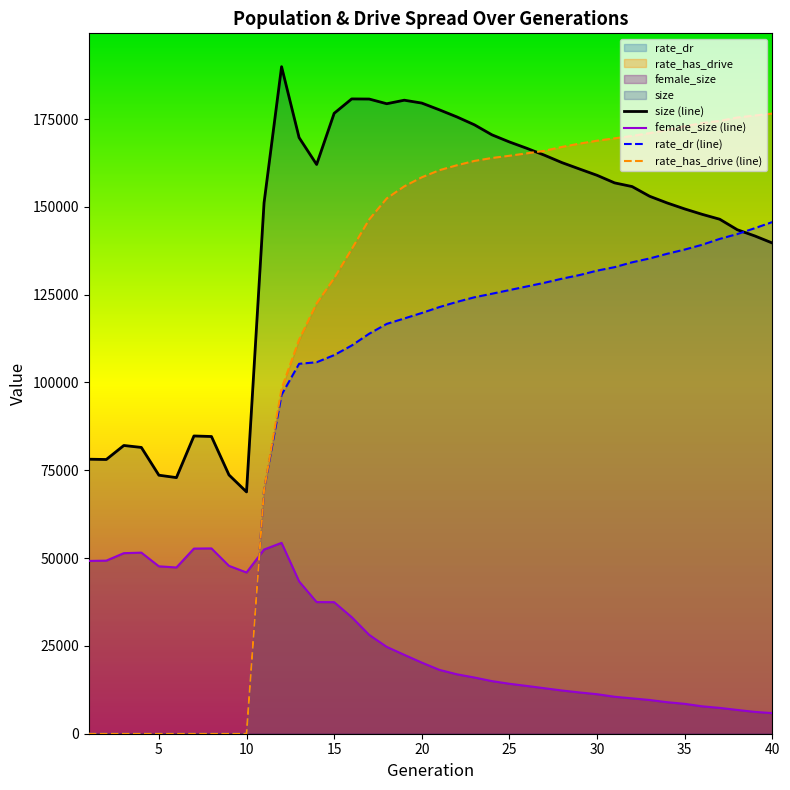

Which has a higher value, 21 or 5?

21